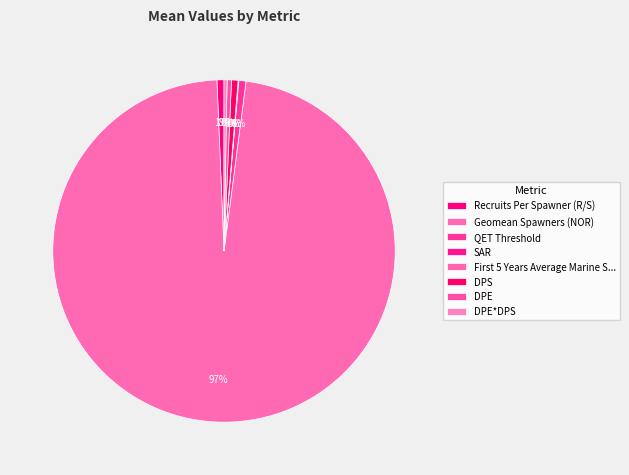

To the nearest percent, what is the average slice percentage?

12%